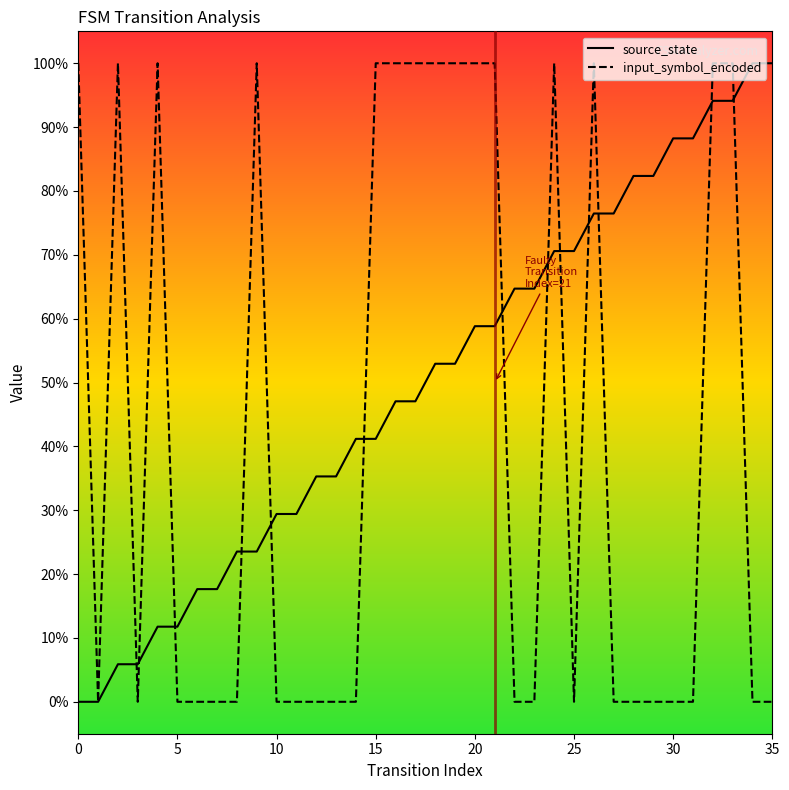

What are all the series names shown in the legend?

source_state, input_symbol_encoded